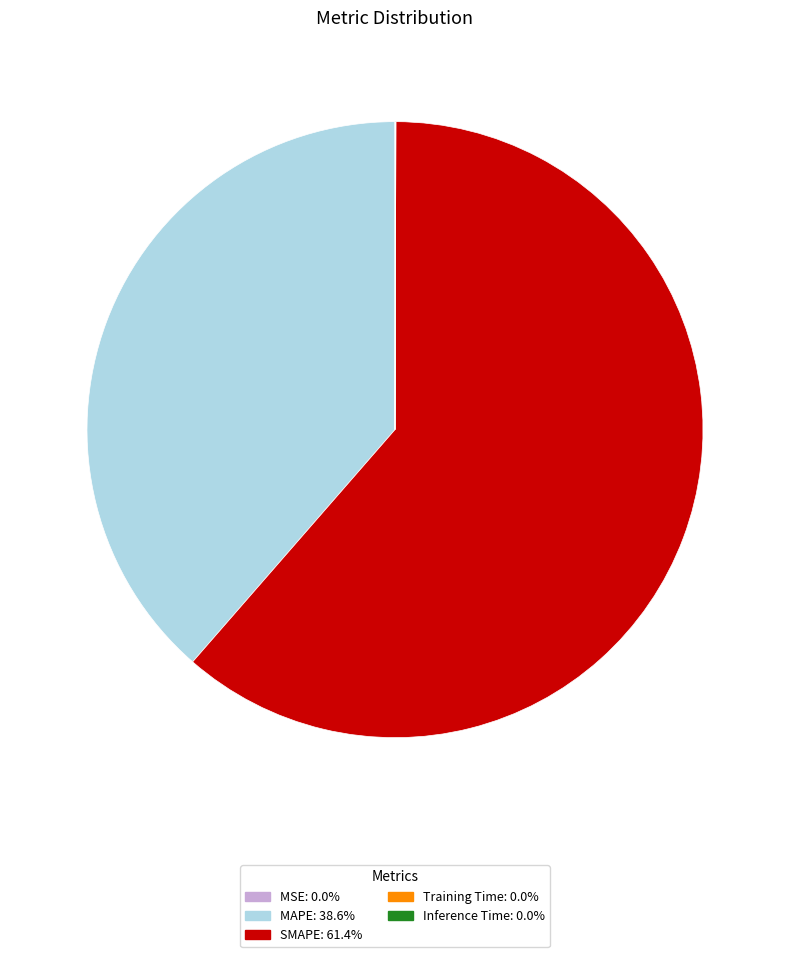

Does SMAPE represent more than half of the total?

Yes